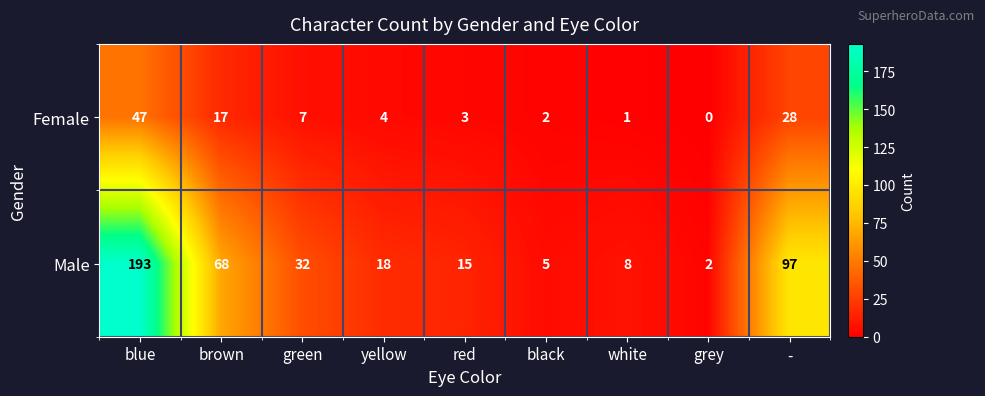

What is the average value of the Female series?

12